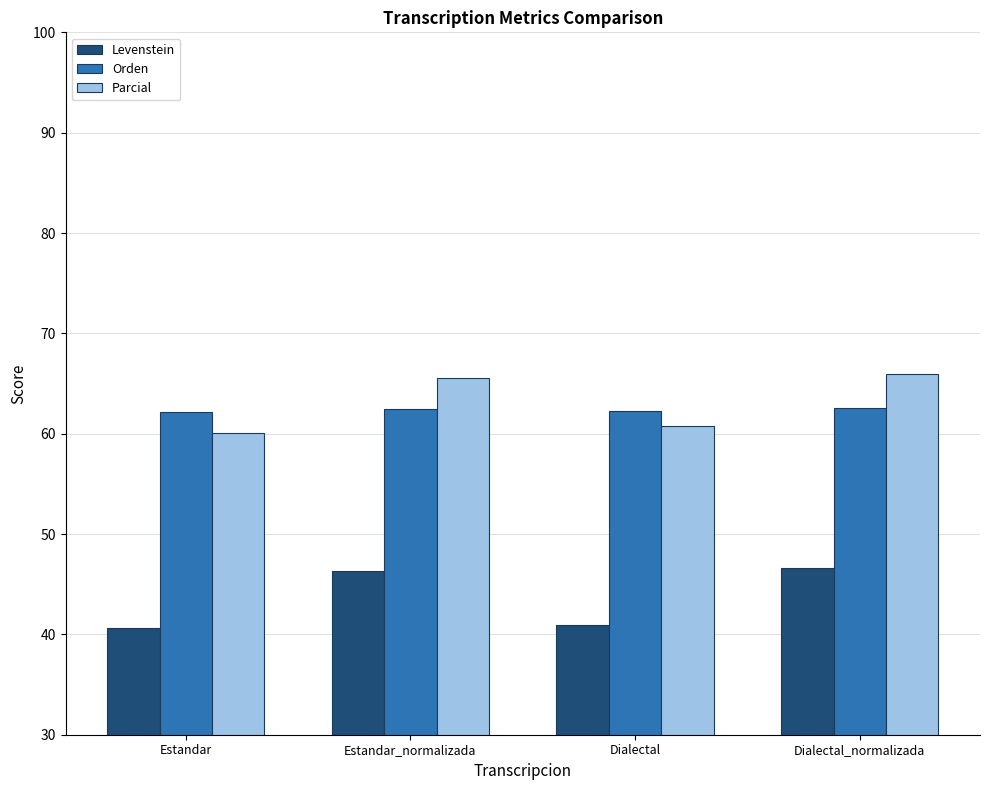

Is it true that Orden equals 62.3 at Dialectal?

True